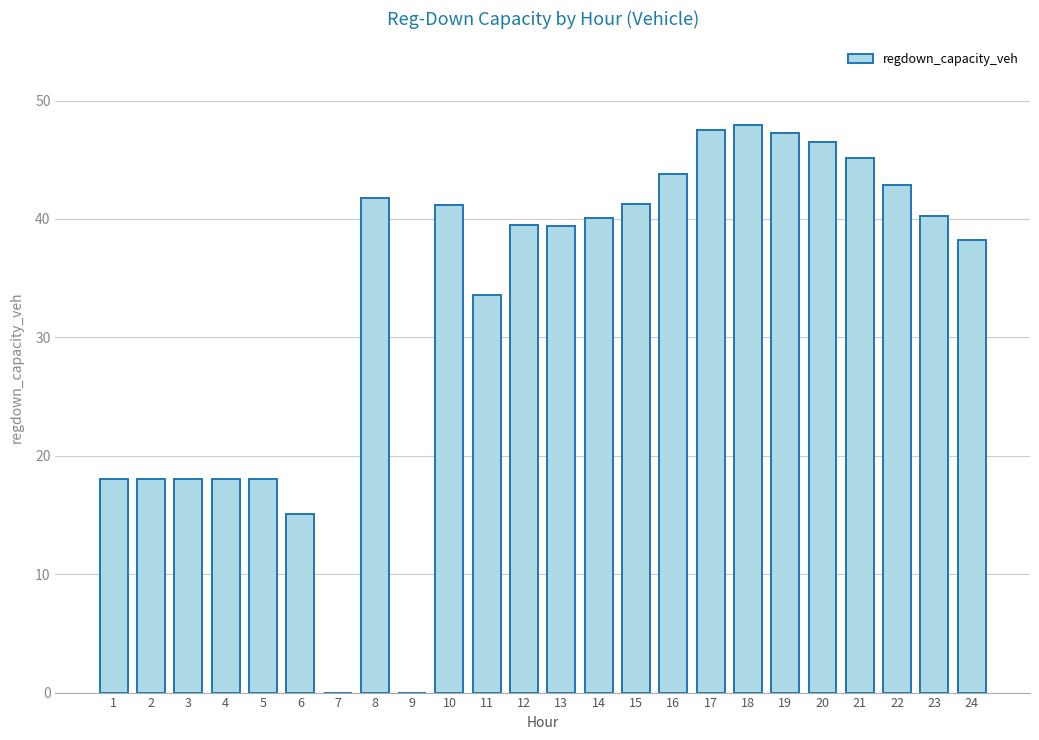

What is the greatest value displayed?

47.9